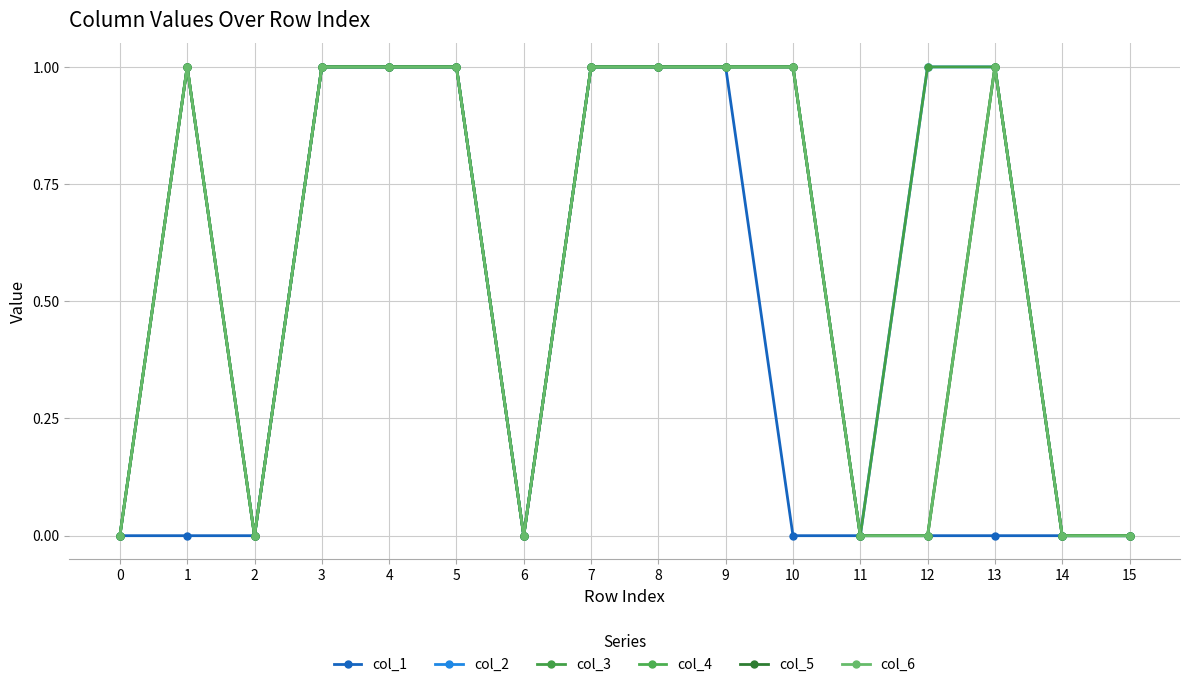

Is this an area chart (filled region under the line)?

No